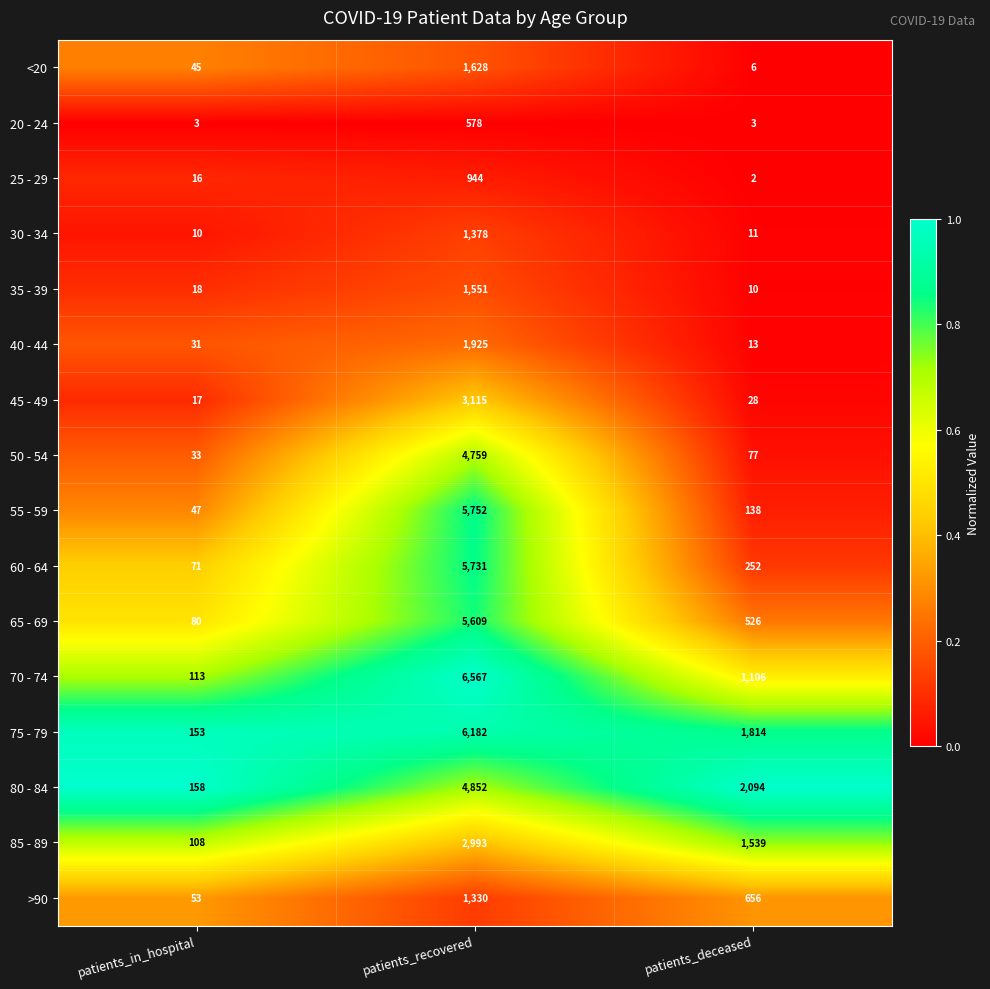

At which category does the chart reach its peak across all series?

patients_recovered